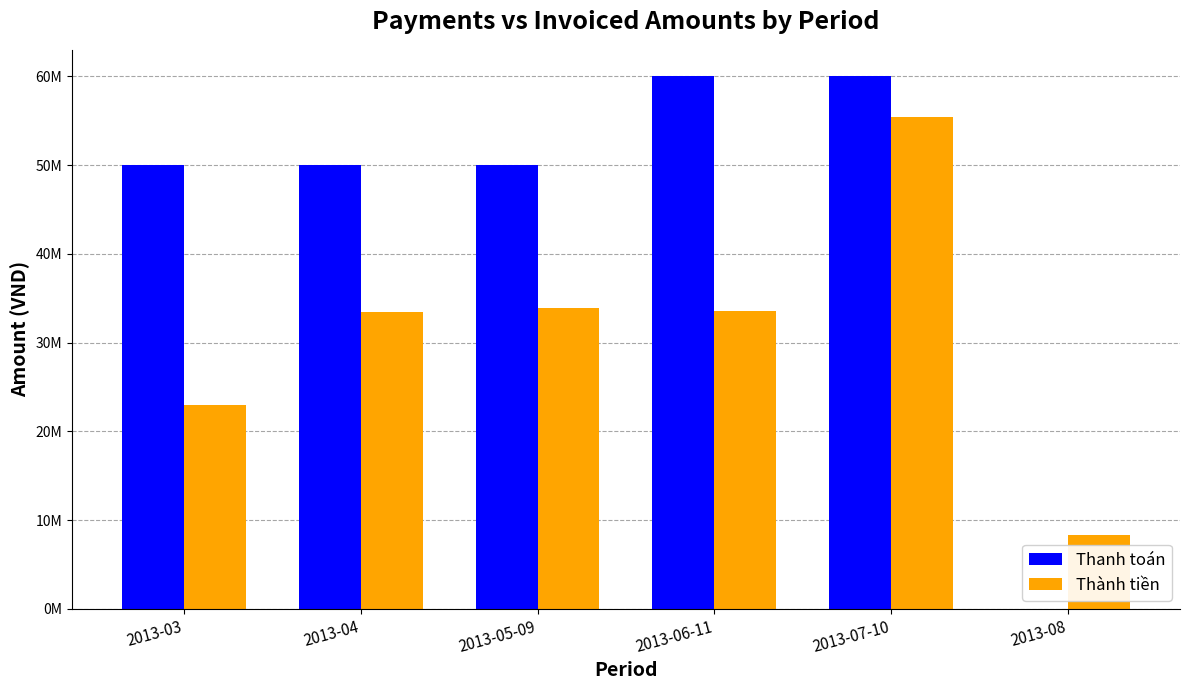

Reading right to left, extract all data points from this chart.

Thanh toán: 2013-08=0	2013-07-10=60000000	2013-06-11=60000000	2013-05-09=50000000	2013-04=50000000	2013-03=50000000
Thành tiền: 2013-08=8316000	2013-07-10=55412500	2013-06-11=33590700	2013-05-09=33962500	2013-04=33447150	2013-03=22962500